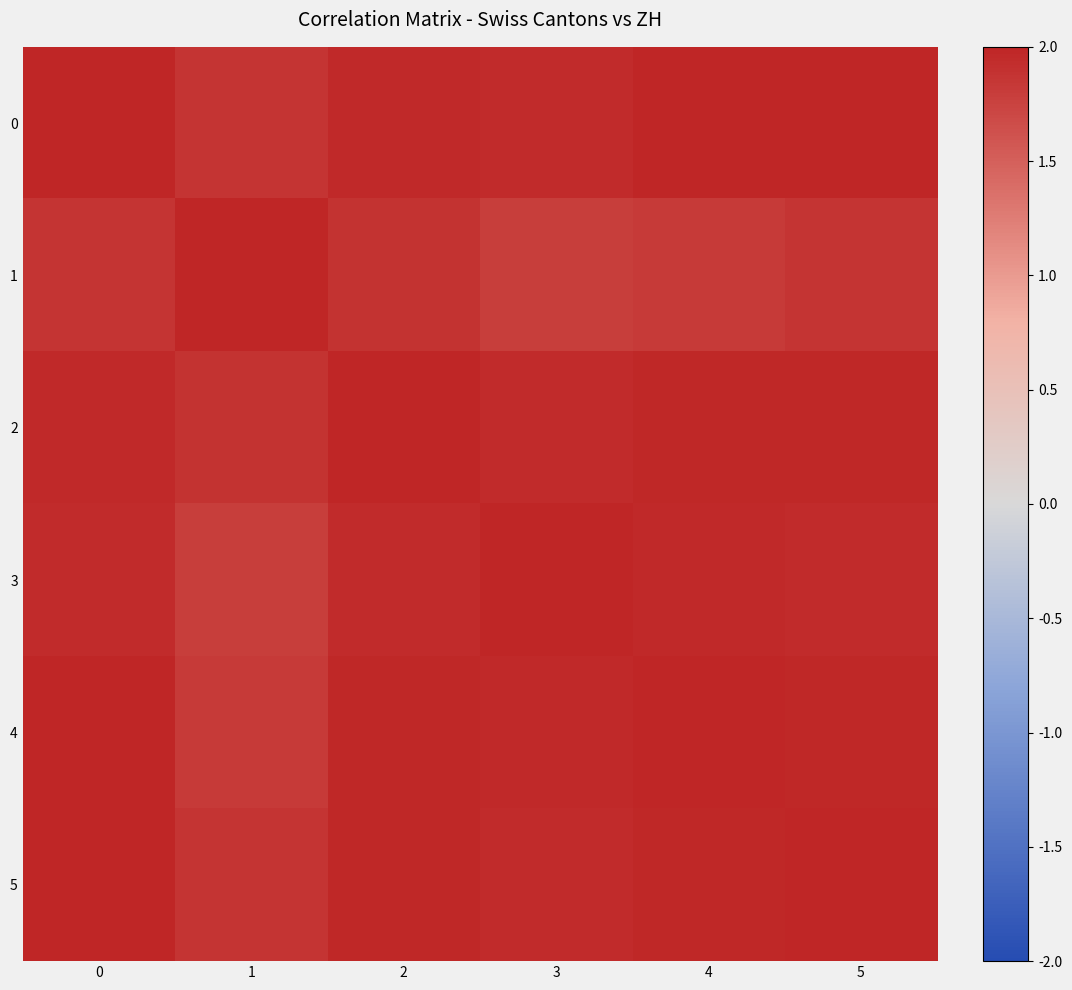

What is the total value across all series at 0?

11.8